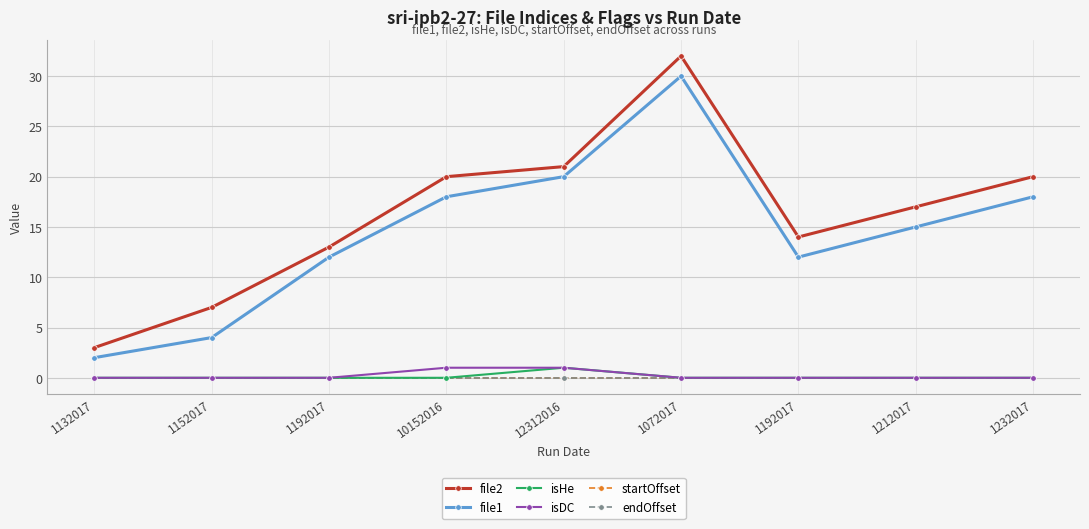

What is the total value across all series at 12312016?

43